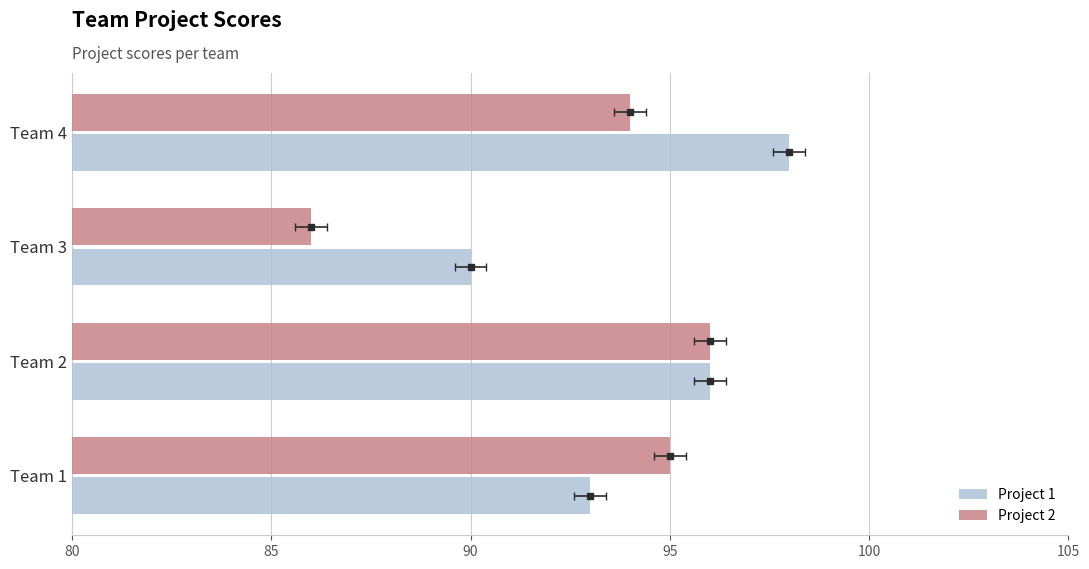

How many bars are there in each group?

2